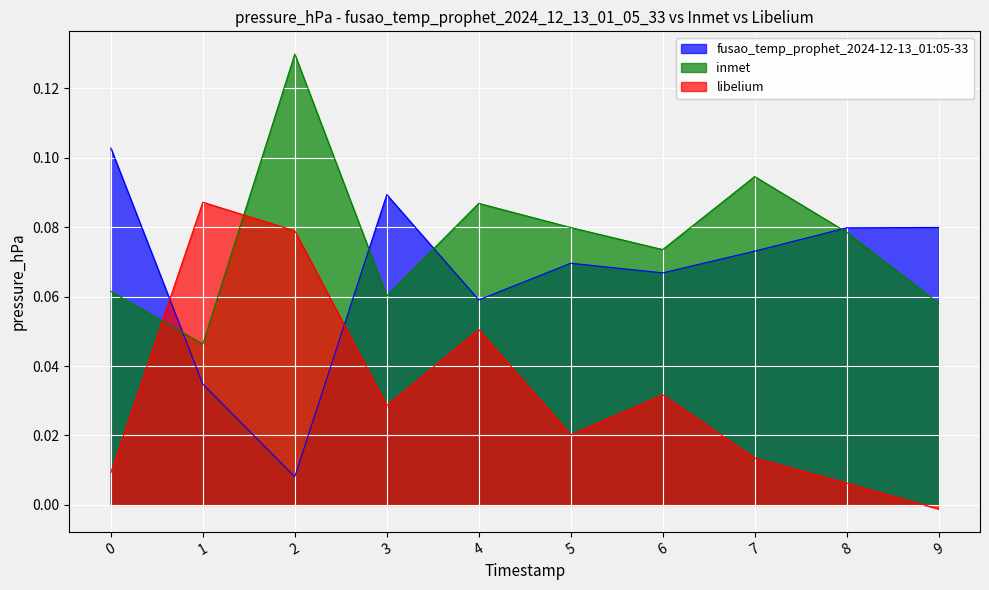

Which series has the largest total across all categories?

inmet